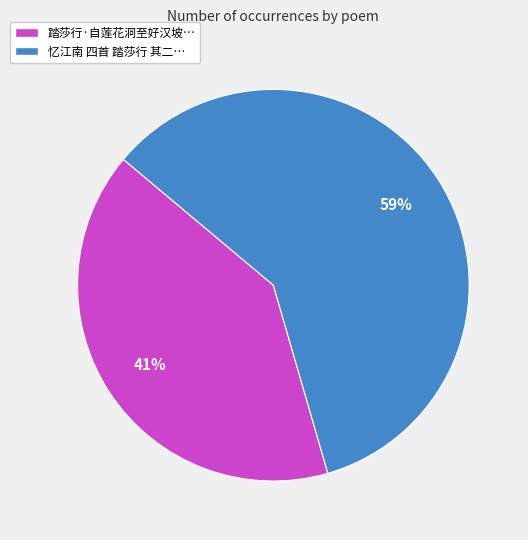

To the nearest percent, what is the combined percentage of 踏莎行·自莲花洞至好汉坡… and 忆江南 四首 踏莎行 其二…?

100%